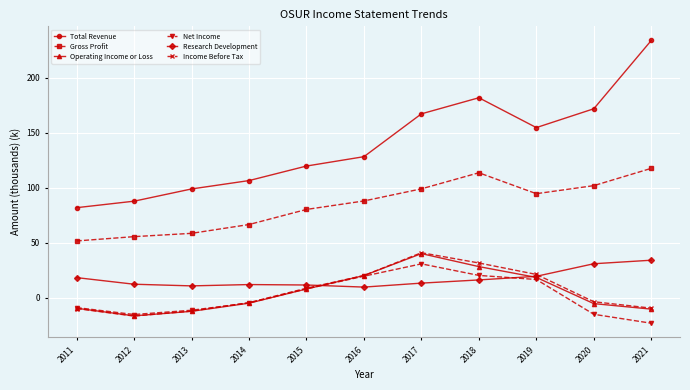

True or false: Gross Profit has more than 2 points higher than both neighbors.

False